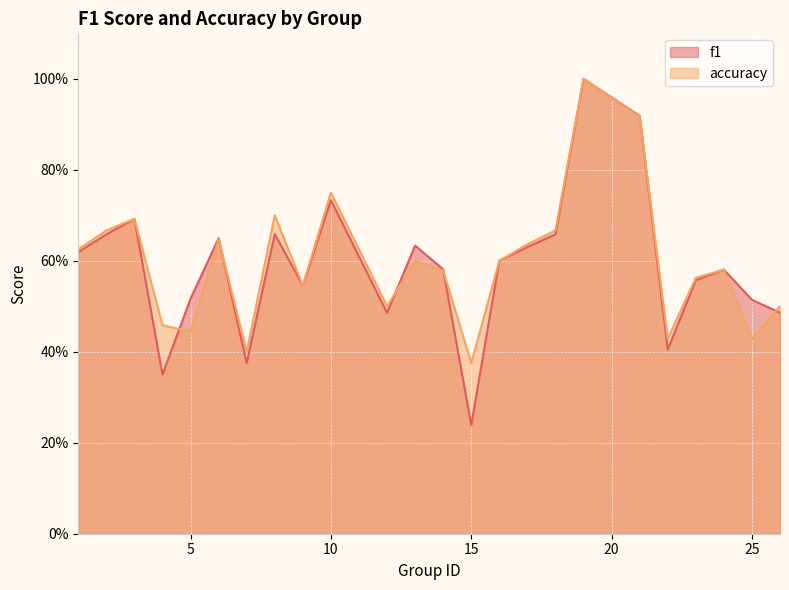

What is the minimum value for f1?

0.2